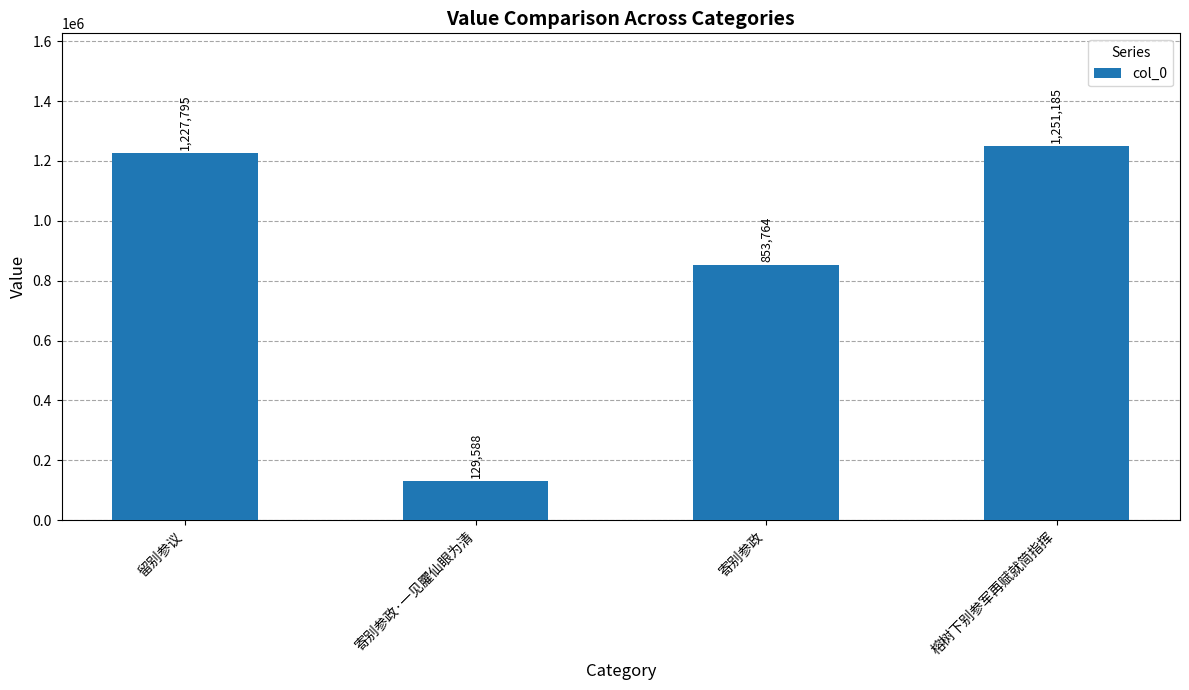

The value at 榕树下别参军再赋就简指挥 is 761954. True or false?

False